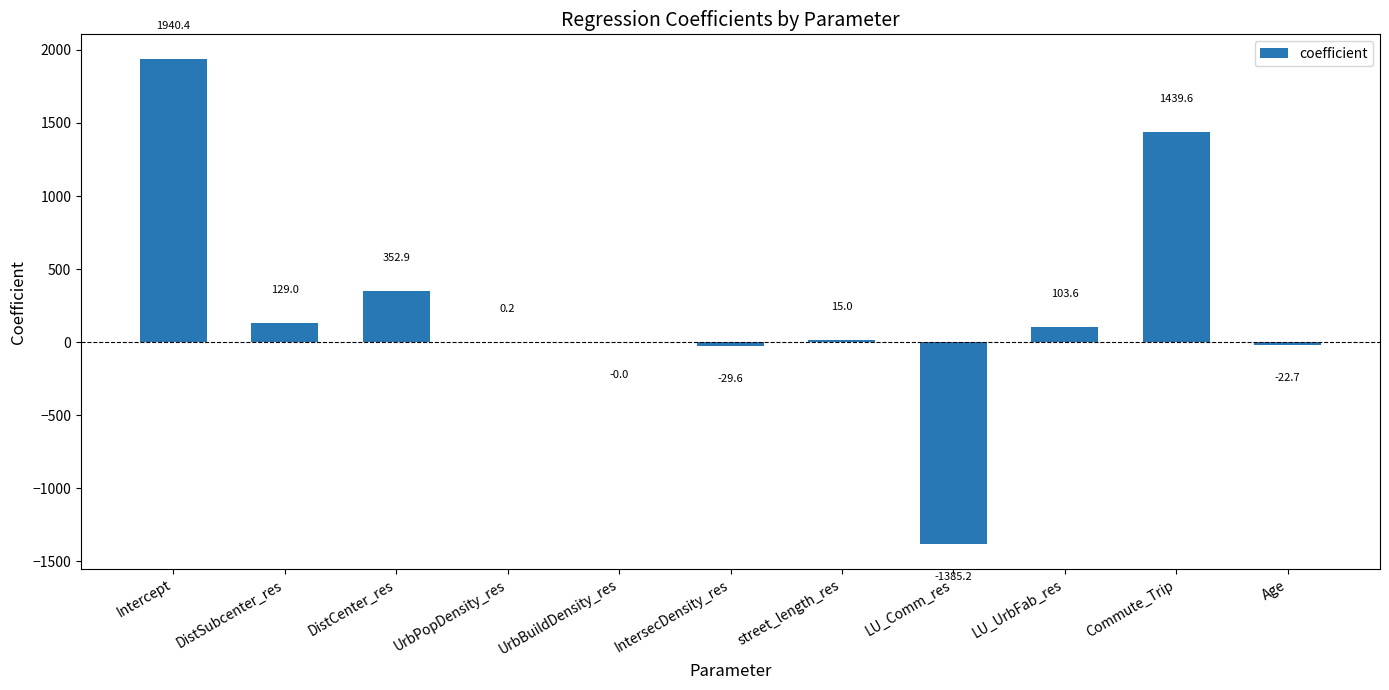

Which label corresponds to the largest value in the chart?

Intercept